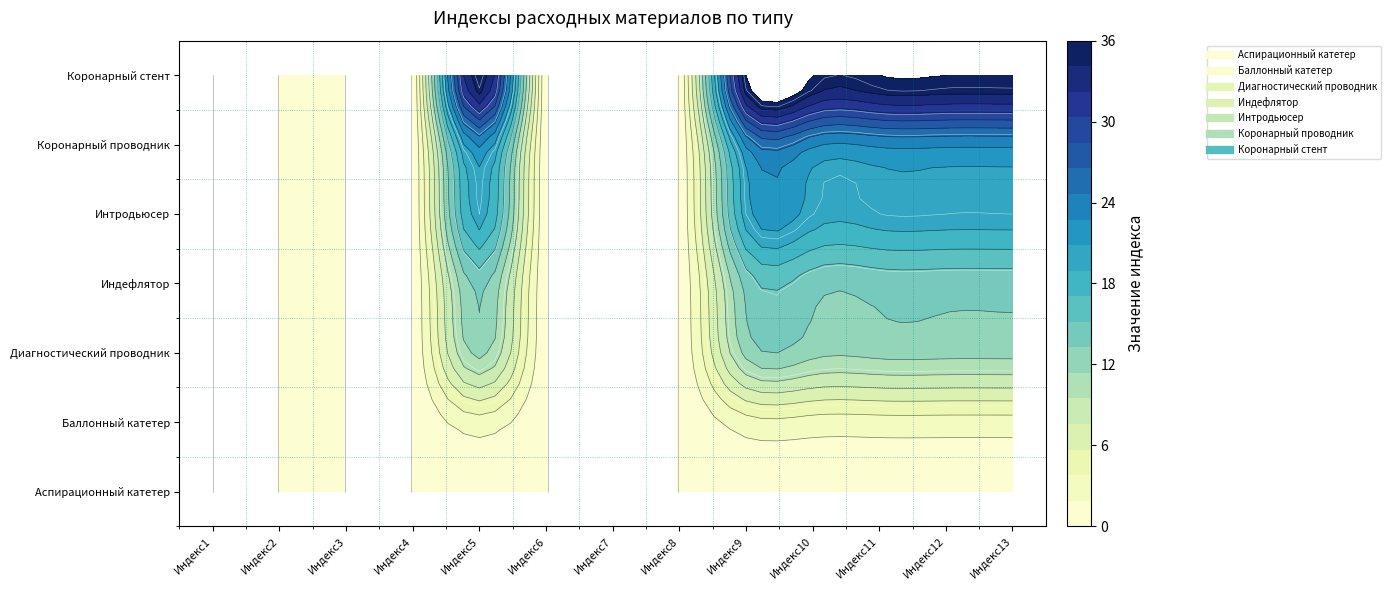

Is the value of Интродьюсер at Индекс3 greater than the value of Коронарный проводник at Индекс3?

No